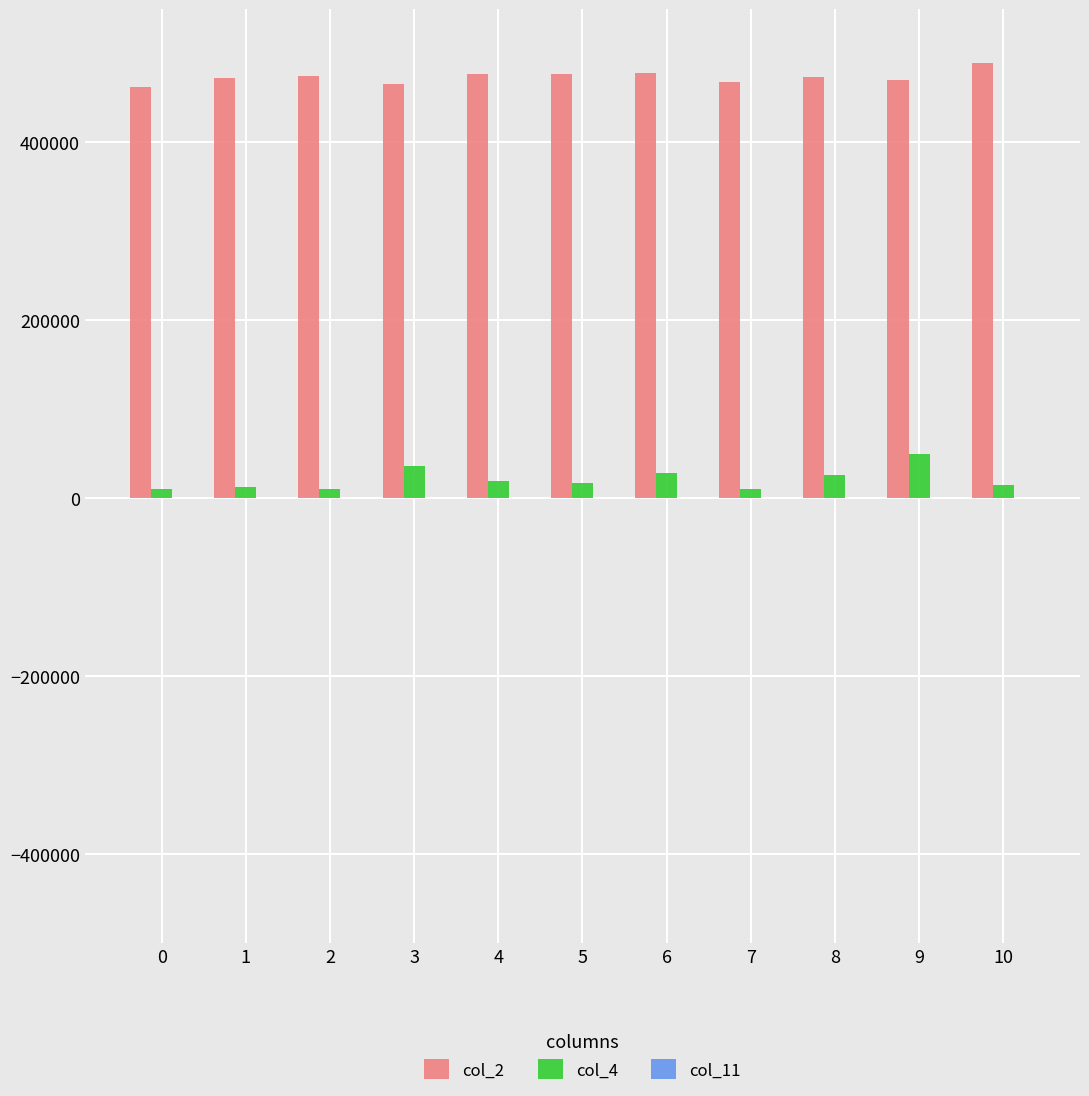

The value of col_2 at 1 is 472166.0. True or false?

True